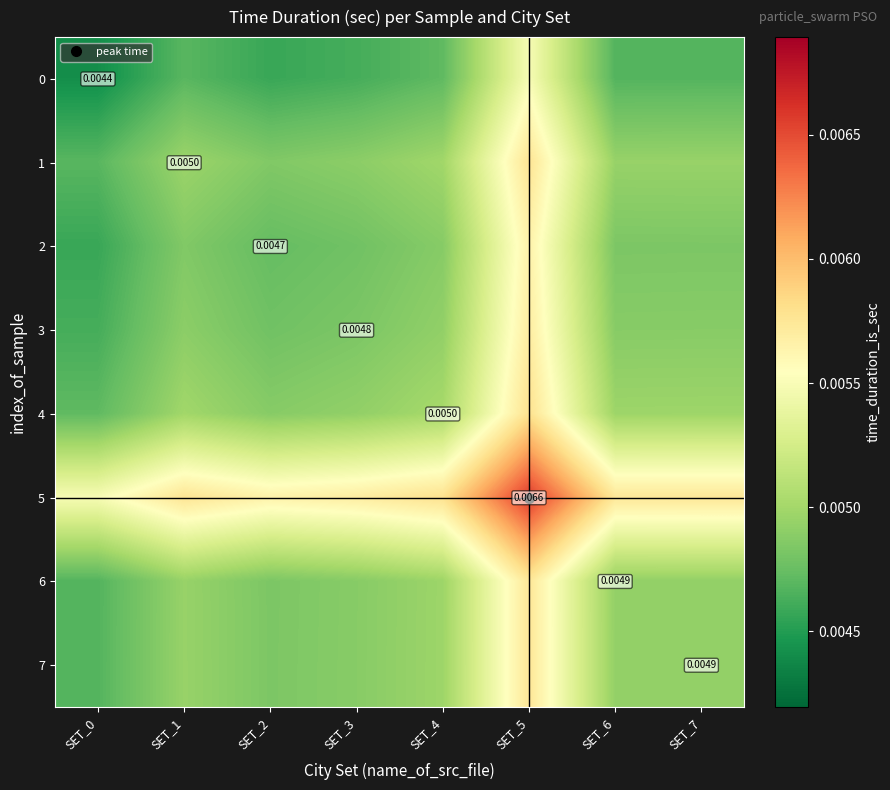

At which label is 0 closest to 0?

SET_0